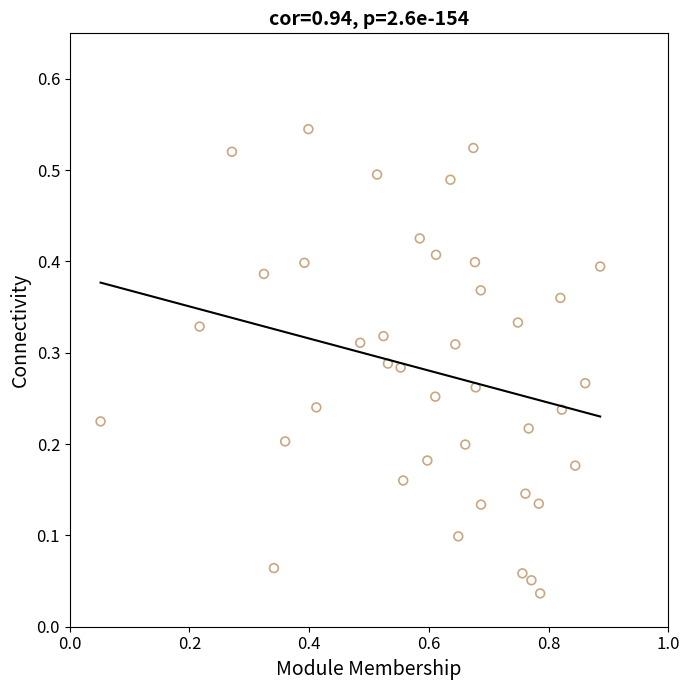

What is the range of X values (max minus min)?

0.8